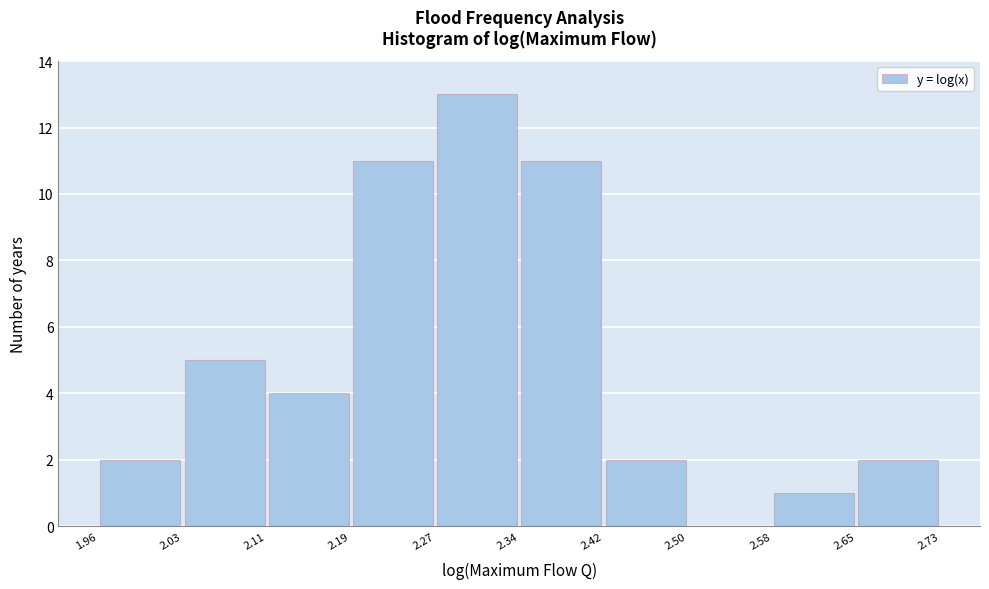

Which range on the x-axis has the tallest bar?

2.27 to 2.34